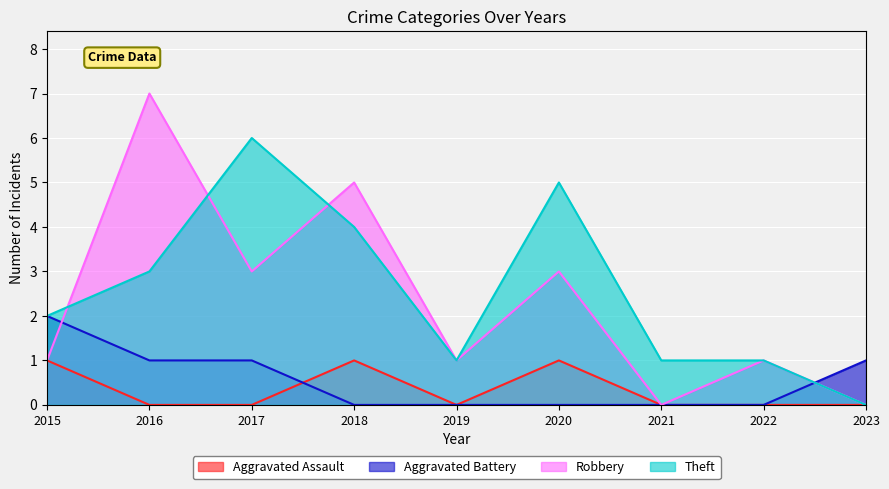

At which category does the chart reach its peak across all series?

2016